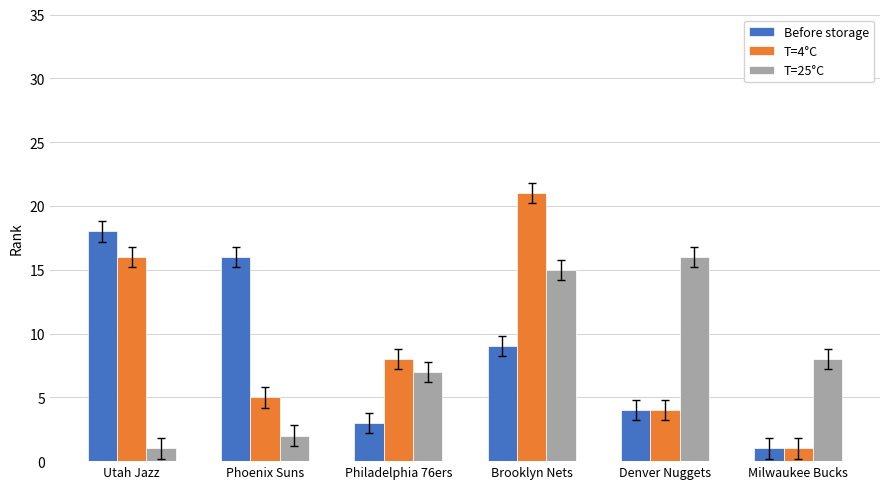

How many bars are there in each group?

3